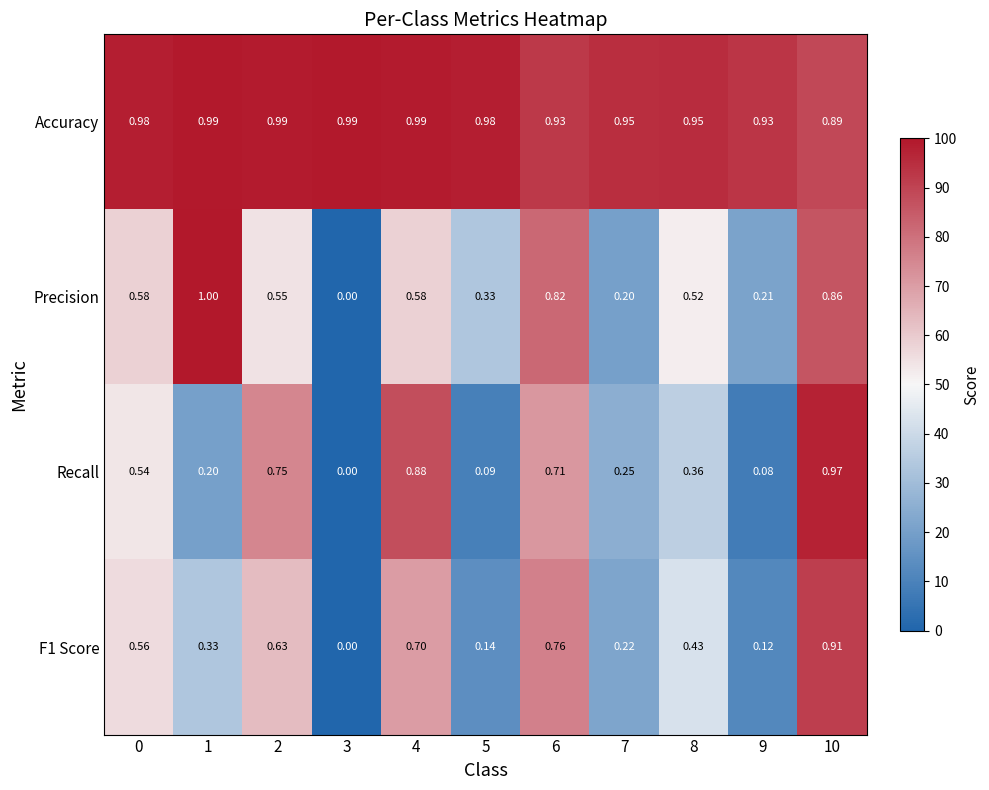

Which series has the largest total across all categories?

Accuracy